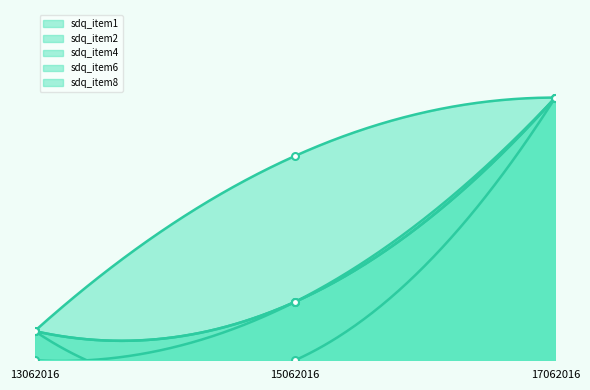

How many series are shown in this chart?

5